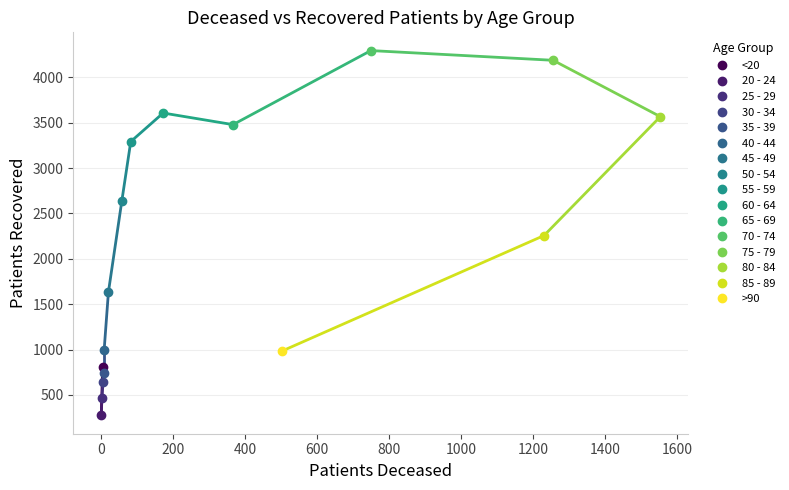

The value of patients_deceased at 50 - 54 is 34. True or false?

False